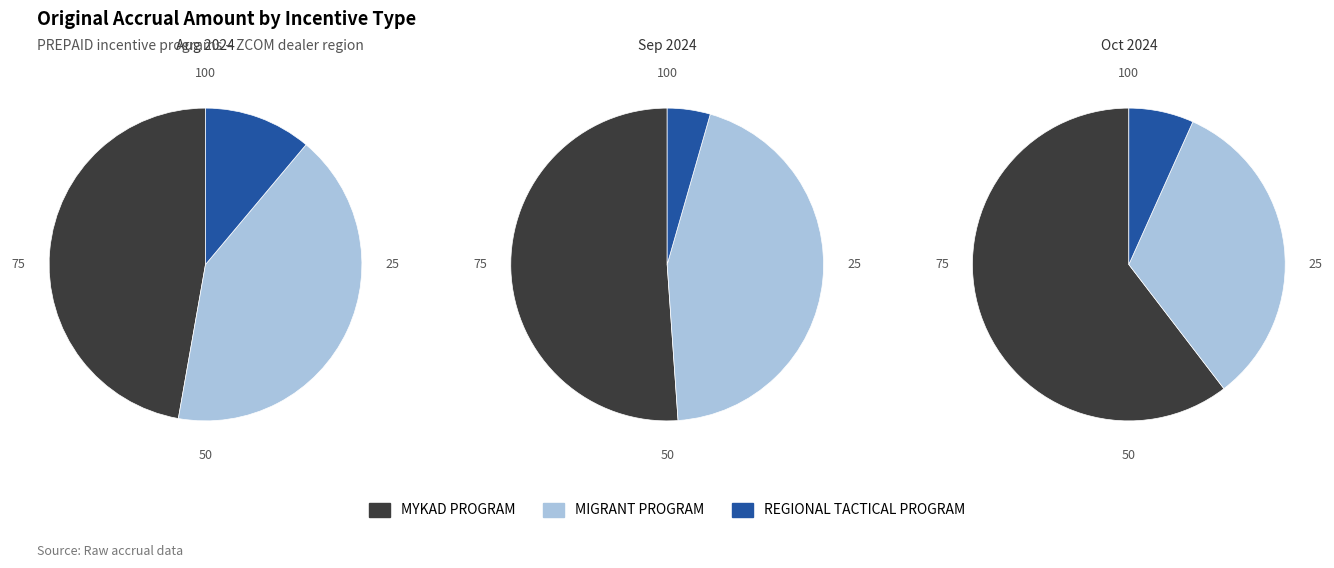

Between 2024-10-01 and 2024-08-01, which is larger?

2024-10-01